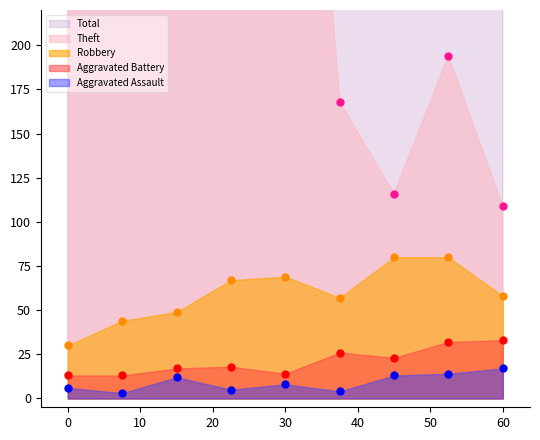

What are all the series names shown in the legend?

Robbery (pts), Aggravated Battery (pts), Aggravated Assault (pts), Total (pts), Theft (pts)